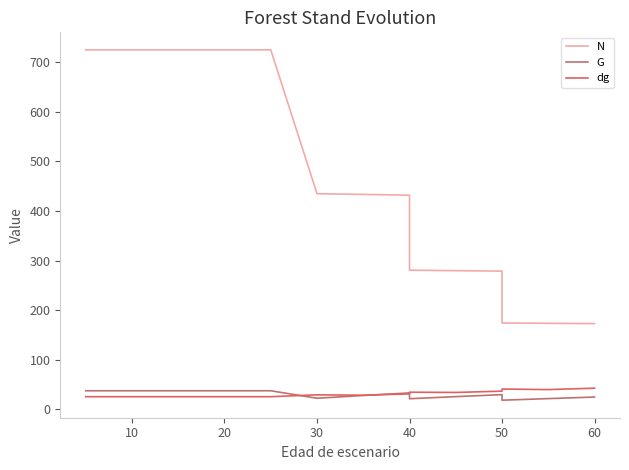

How many interior local valleys does the G series have?

3